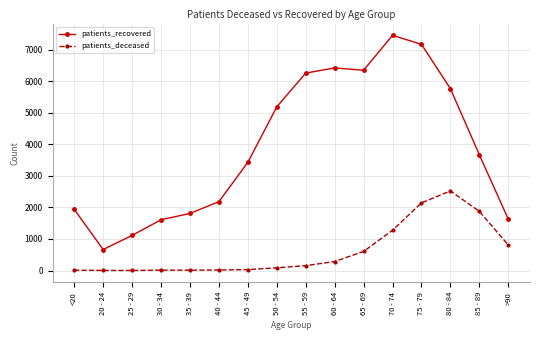

True or false: patients_deceased has a value of 16 at 40 - 44.

True